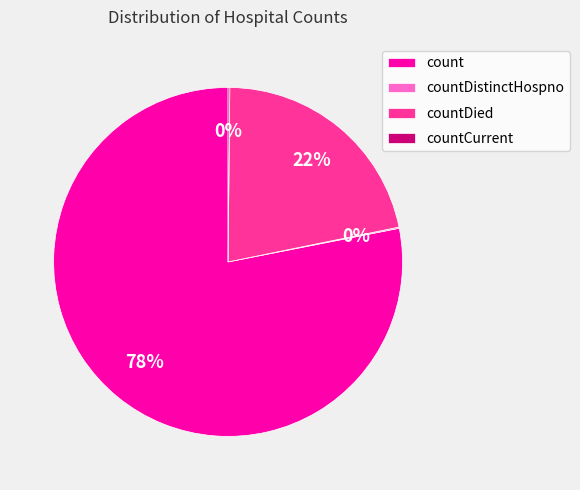

Does count account for over 50% of the chart?

Yes